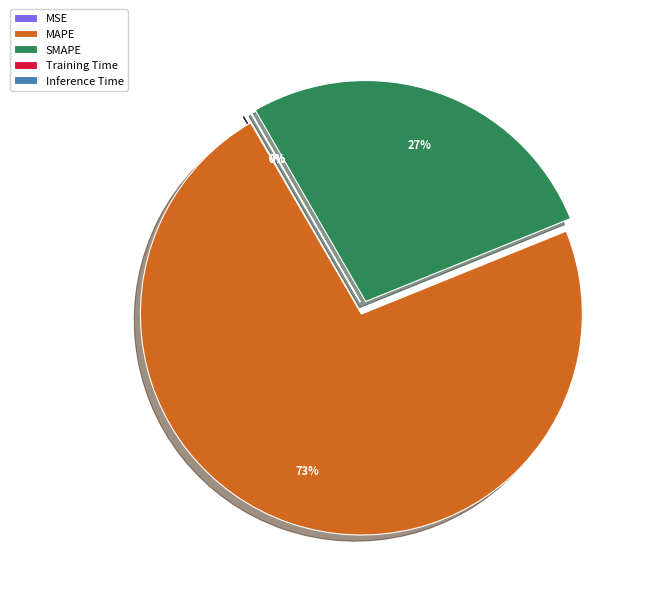

How much of the chart is everything except MSE?

100.0%